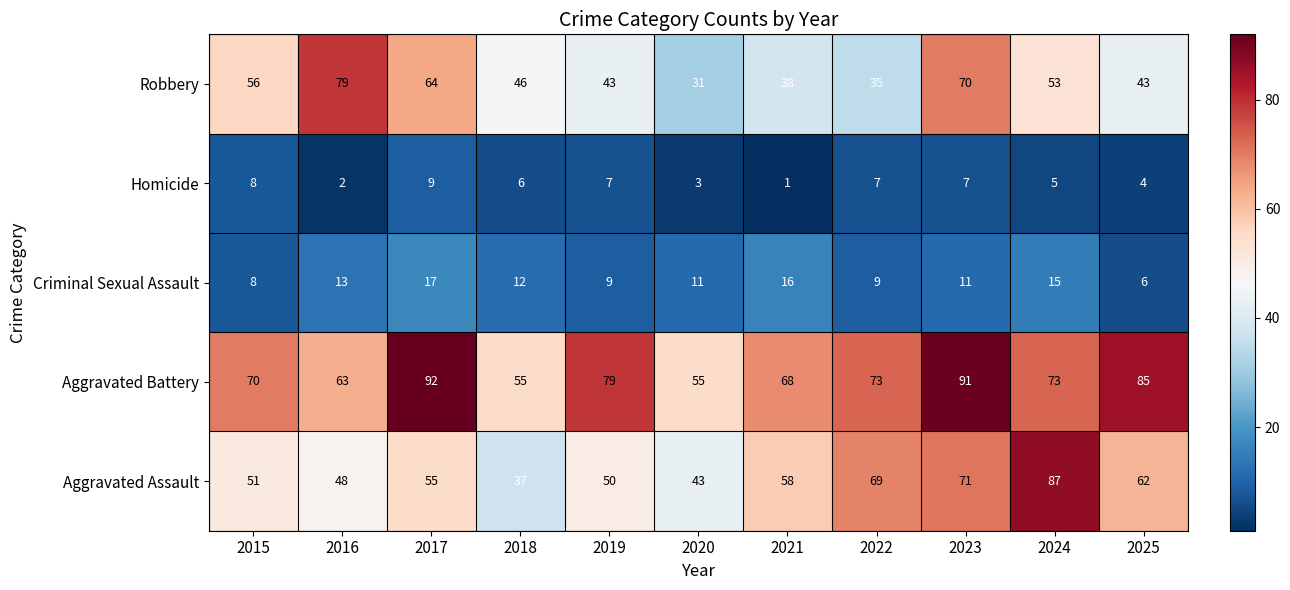

Which series has the largest total across all categories?

Aggravated Battery